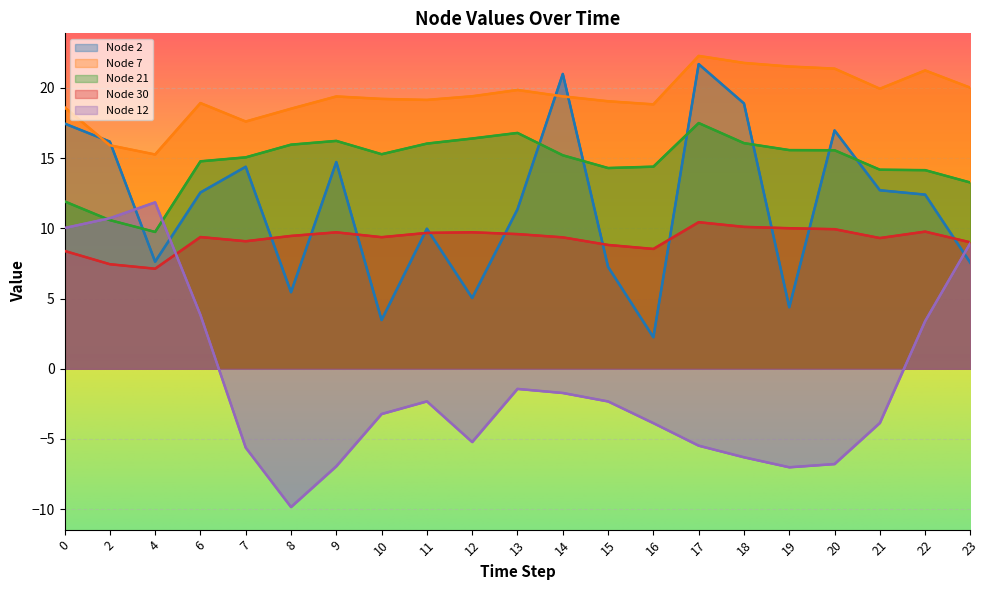

At which label is Node 7 closest to 18?

7